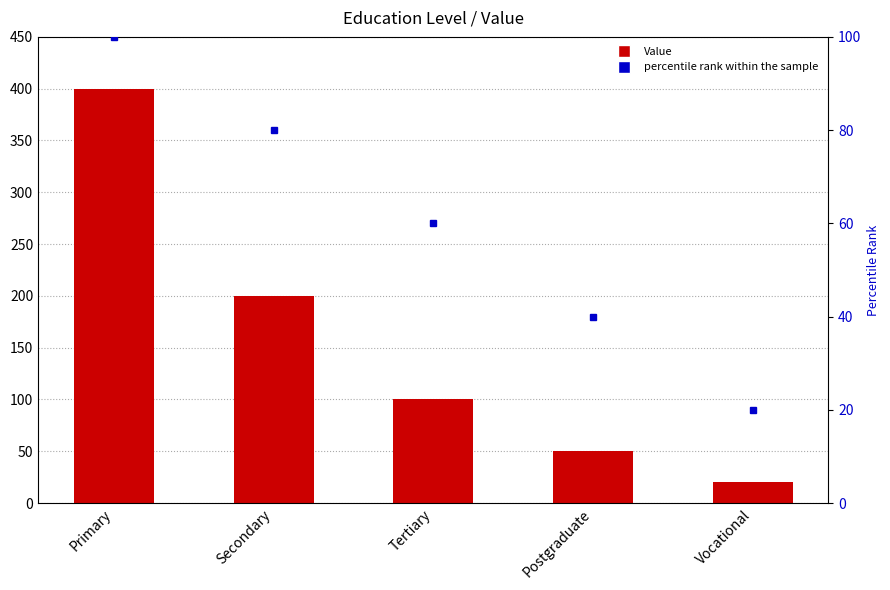

What are all the series names shown in the legend?

Value, percentile rank within the sample